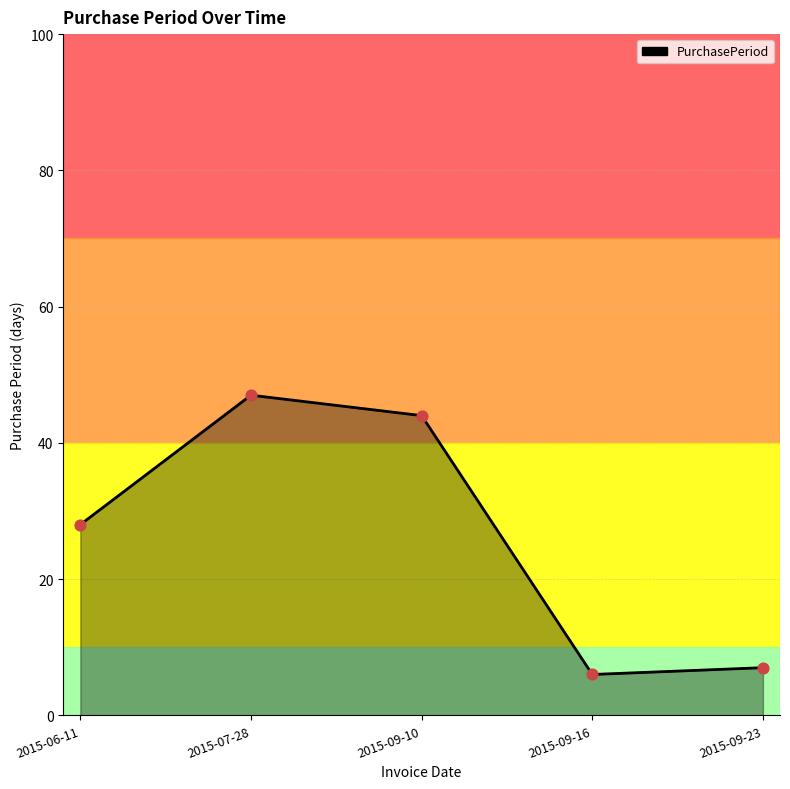

Approximately how many times larger is the value at 2015-06-11 compared to 2015-09-23?

4.0